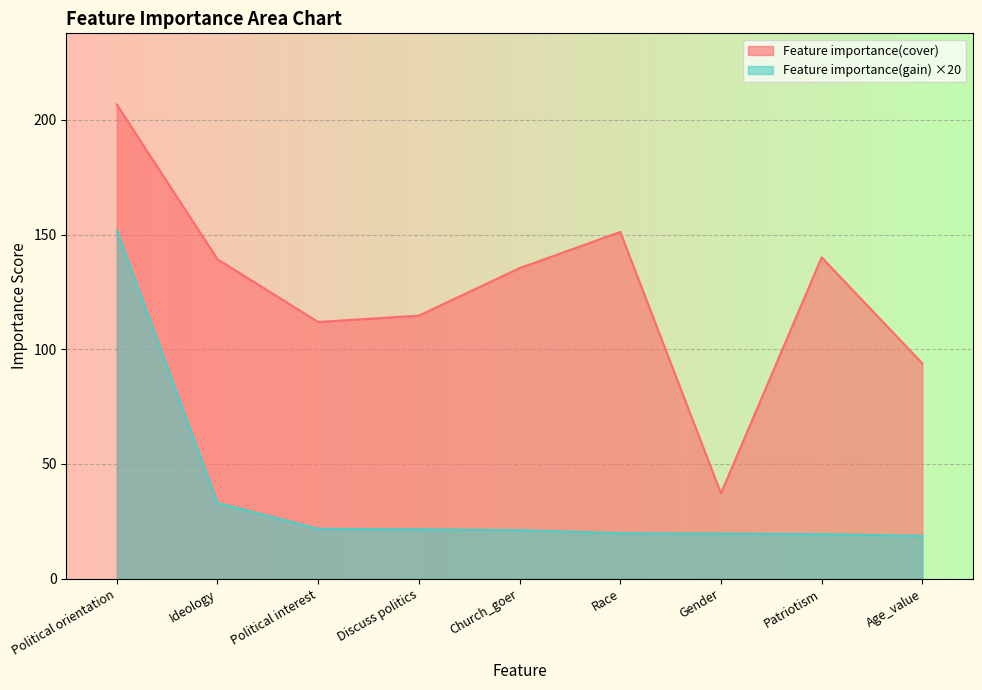

Is it true that Feature importance(cover) equals 190.3 at Church_goer?

False